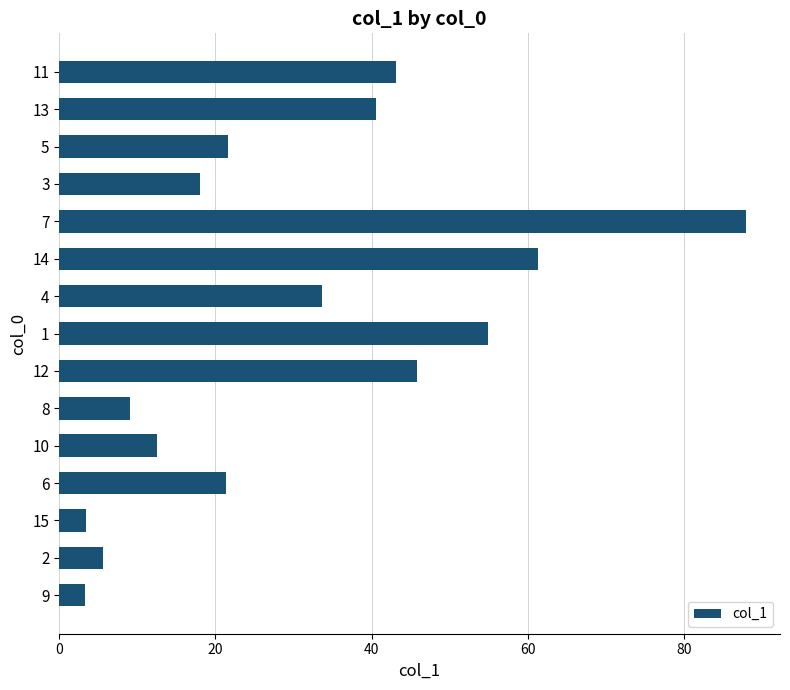

What is the change in value from 15 to 14?

+57.9